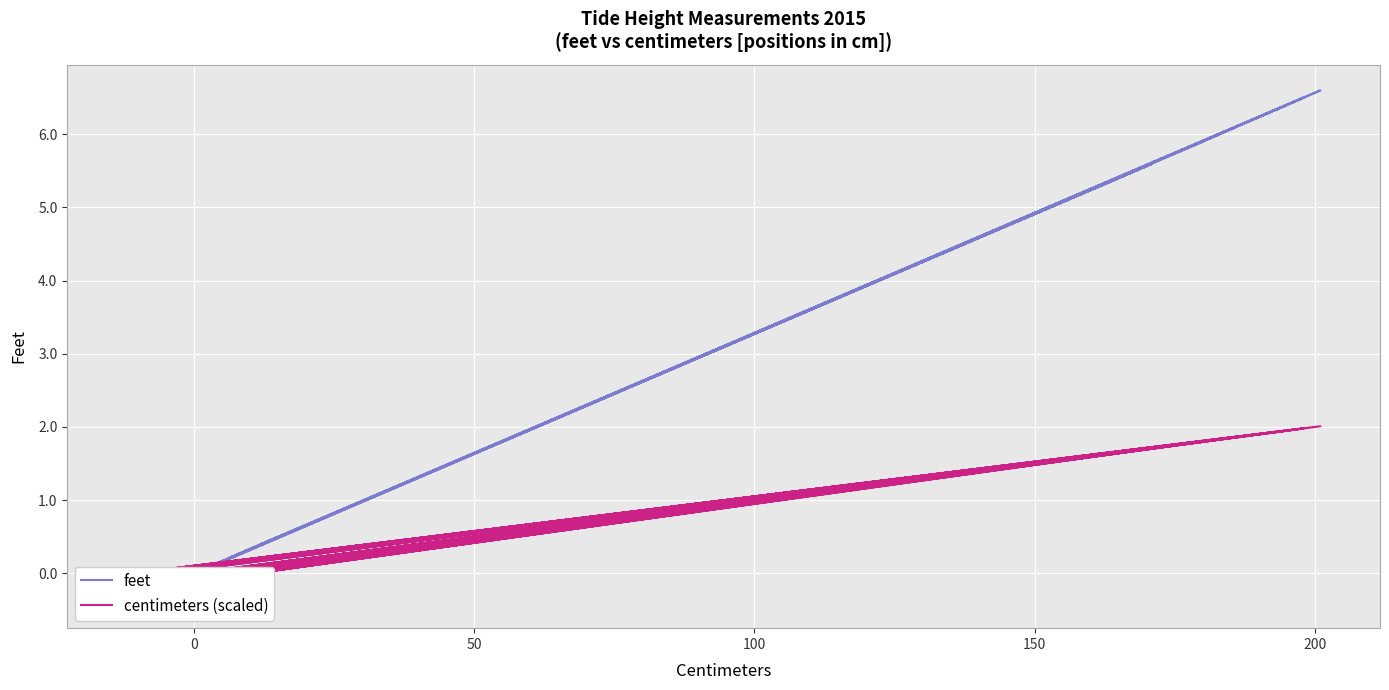

In feet, how many points are lower than both neighbors (excluding endpoints)?

19